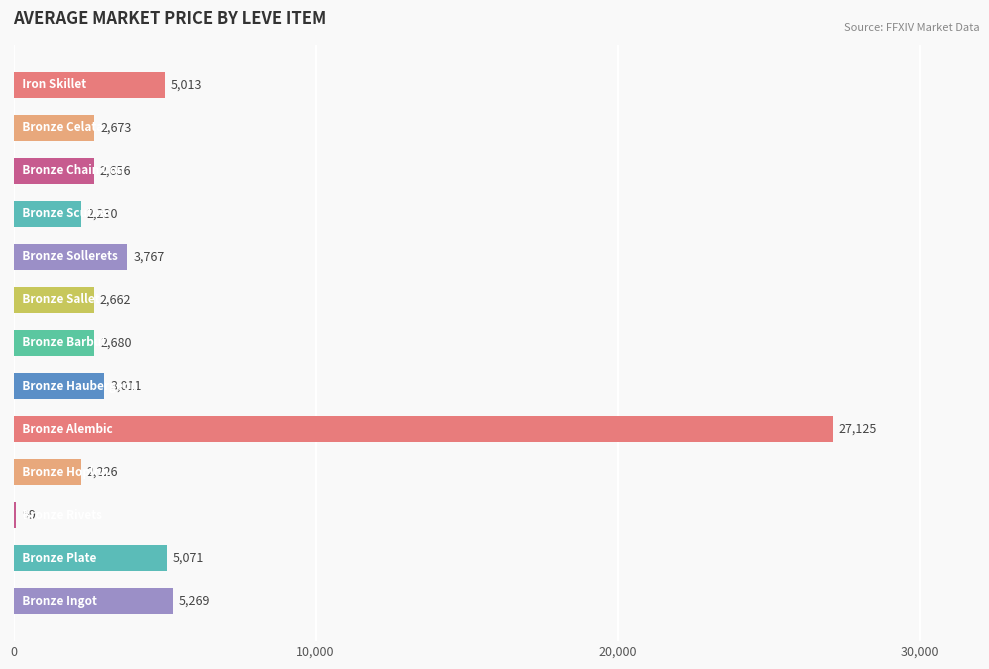

Does the chart contain stacked bars?

No